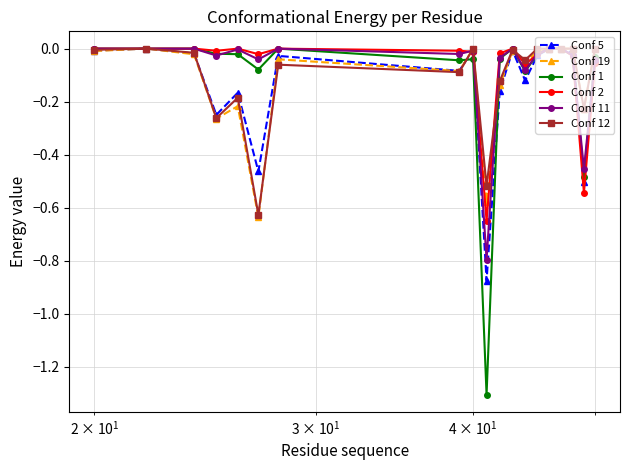

What is the difference between the maximum and minimum values in the Conf 11 series?

0.8